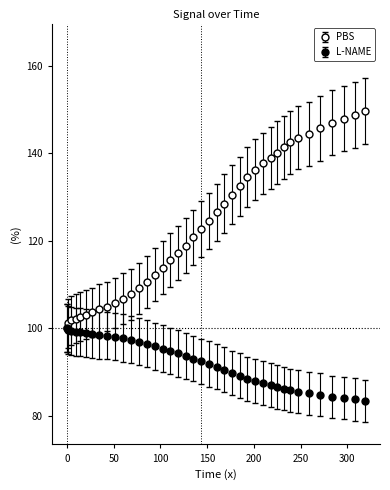

Reading right to left, extract all data points from this chart.

318.9=149.6	307.6=148.7	296.0=147.8	283.3=146.9	270.9=145.6	258.7=144.4	246.8=143.5	238.9=142.5	232.1=141.3	225.1=140.1	217.8=138.9	209.9=137.7	201.3=136.2	192.9=134.5	185.0=132.4	176.8=130.5	168.5=128.5	160.3=126.5	151.7=124.5	143.2=122.7	135.1=120.8	126.9=118.9	118.7=117.2	110.5=115.6	102.8=113.9	94.3=112.3	85.3=110.6	77.3=109.1	69.0=107.8	59.9=106.8	51.2=105.8	42.4=105.0	34.2=104.4	27.1=103.7	20.5=103.1	14.4=102.7	9.3=102.2	4.8=101.8	1.6=101.1	0.0=100.0